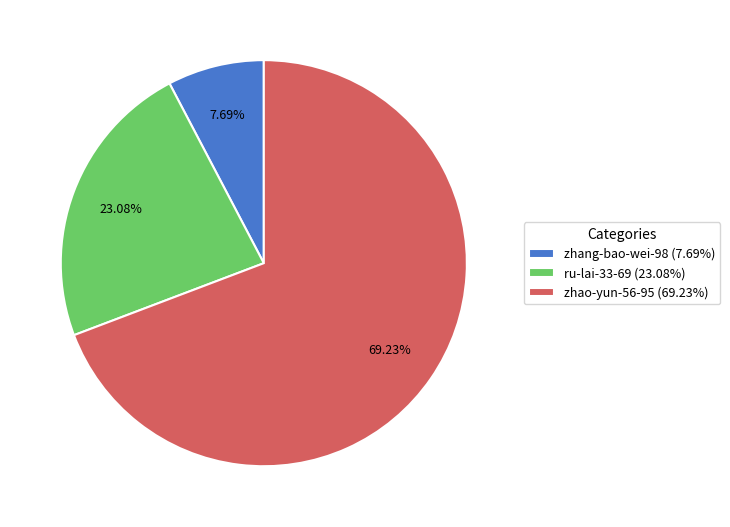

Which category has the biggest portion of the pie?

zhao-yun-56-95